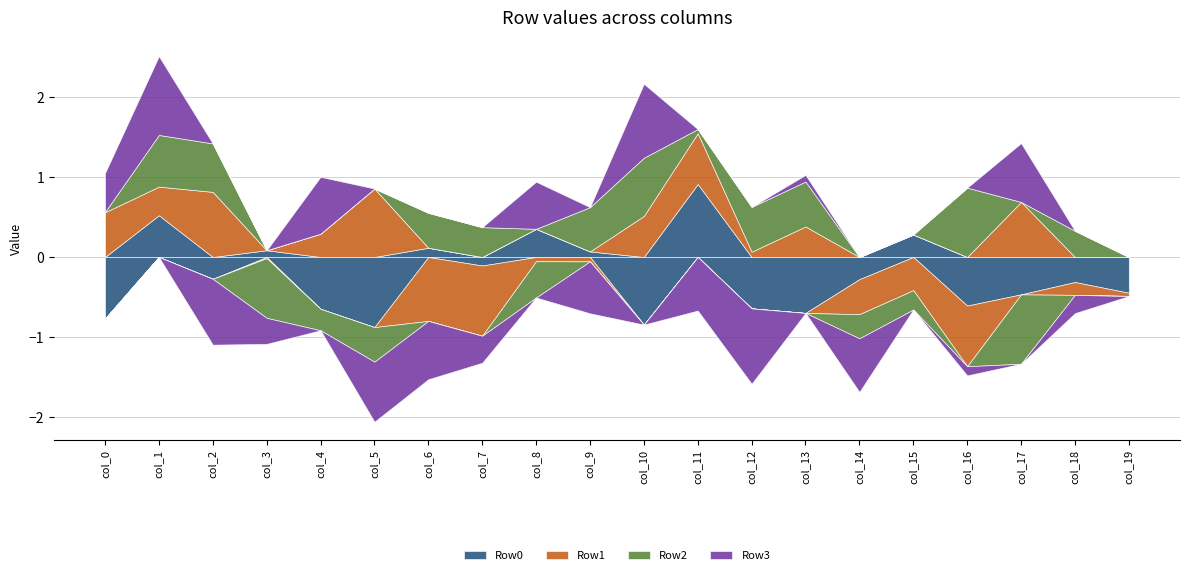

What is the total value across all series at col_7?

-0.9